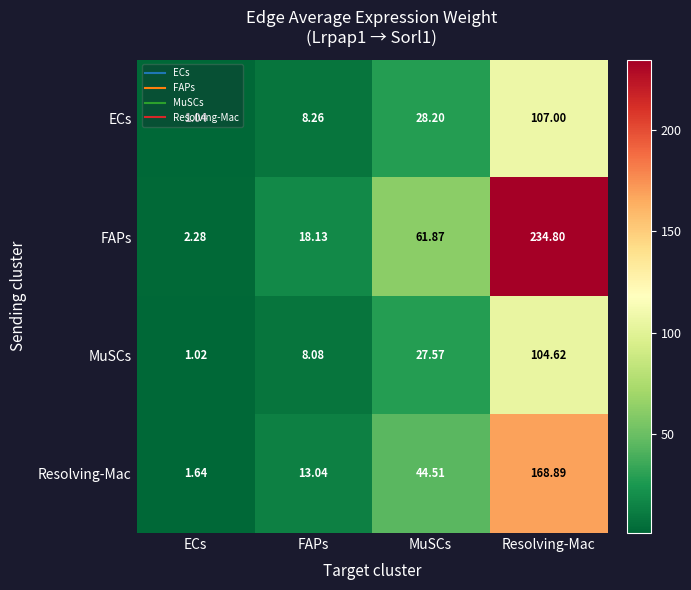

At which label does FAPs reach its peak?

Resolving-Mac